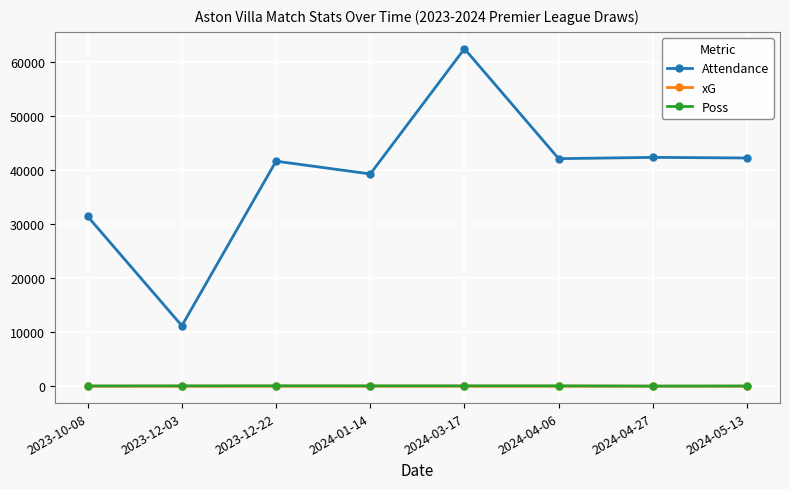

Between 2023-12-03 and 2024-01-14, which series saw the biggest shift?

Attendance